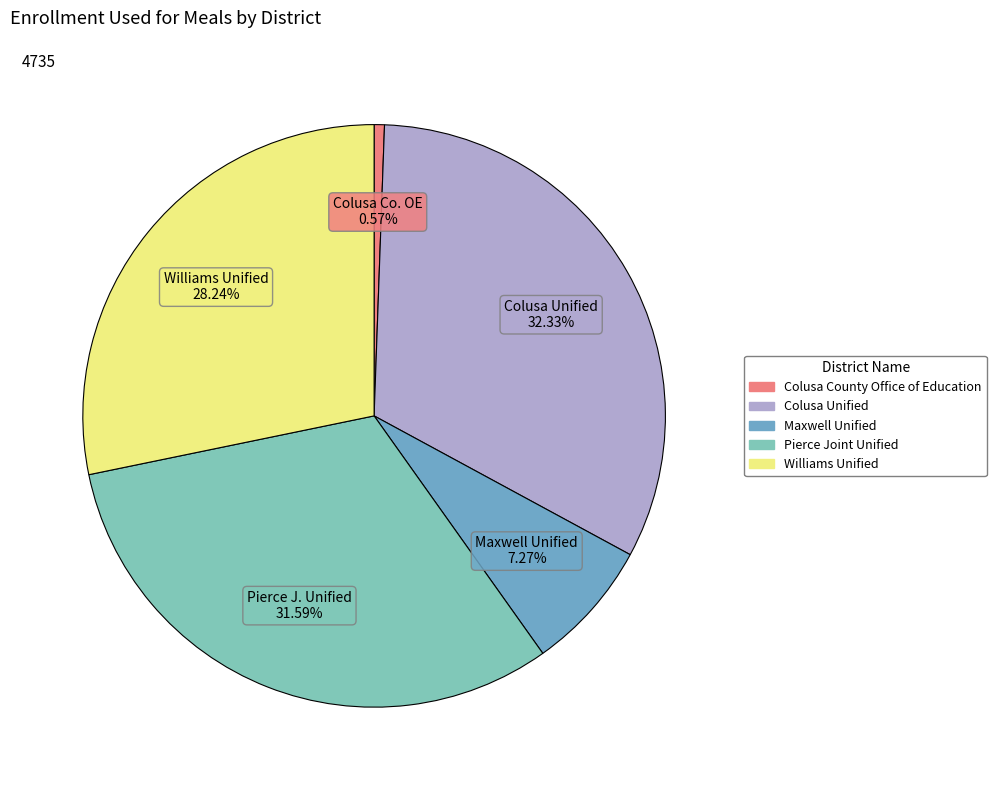

Count the number of slices in the pie.

5